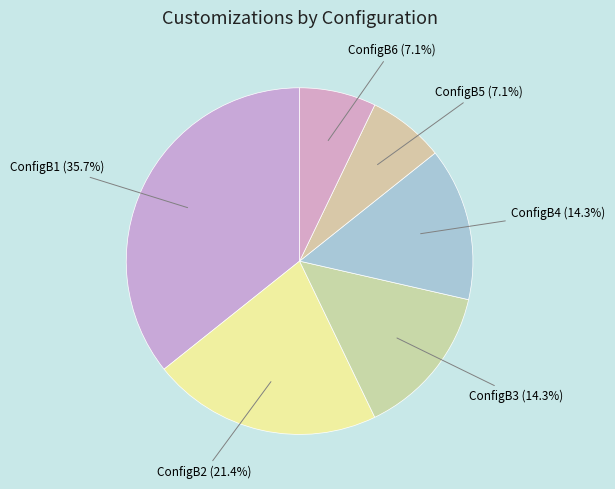

How many segments does this pie chart have?

6